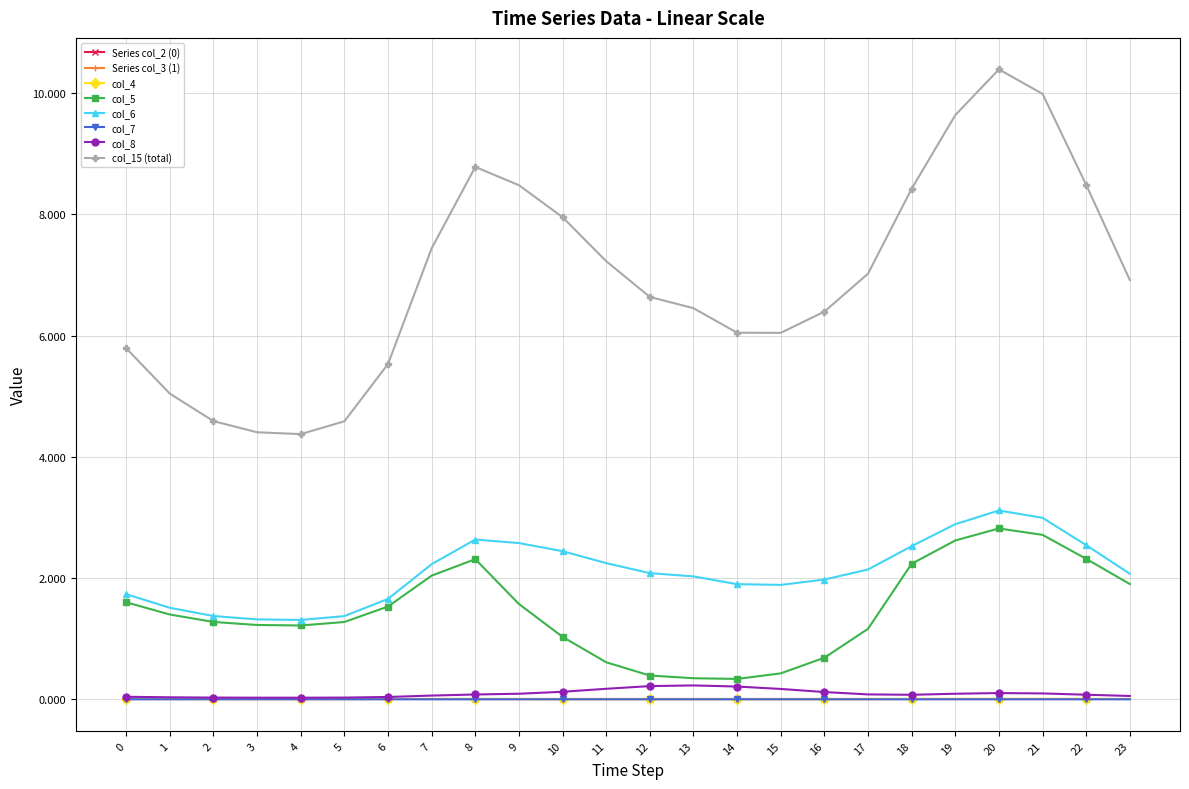

Is this an area chart (filled region under the line)?

No